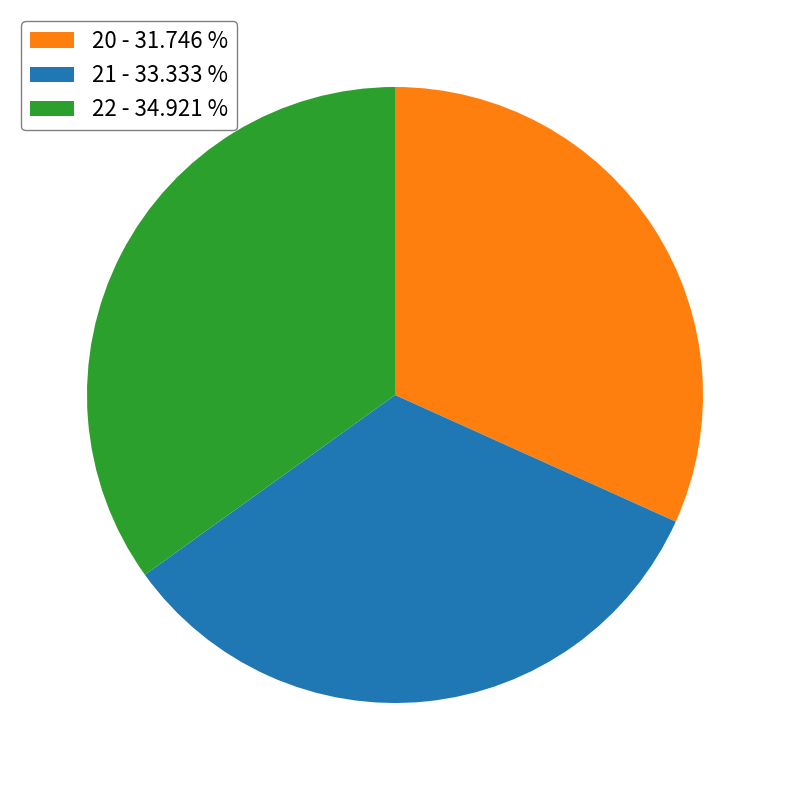

Which category has the biggest portion of the pie?

22